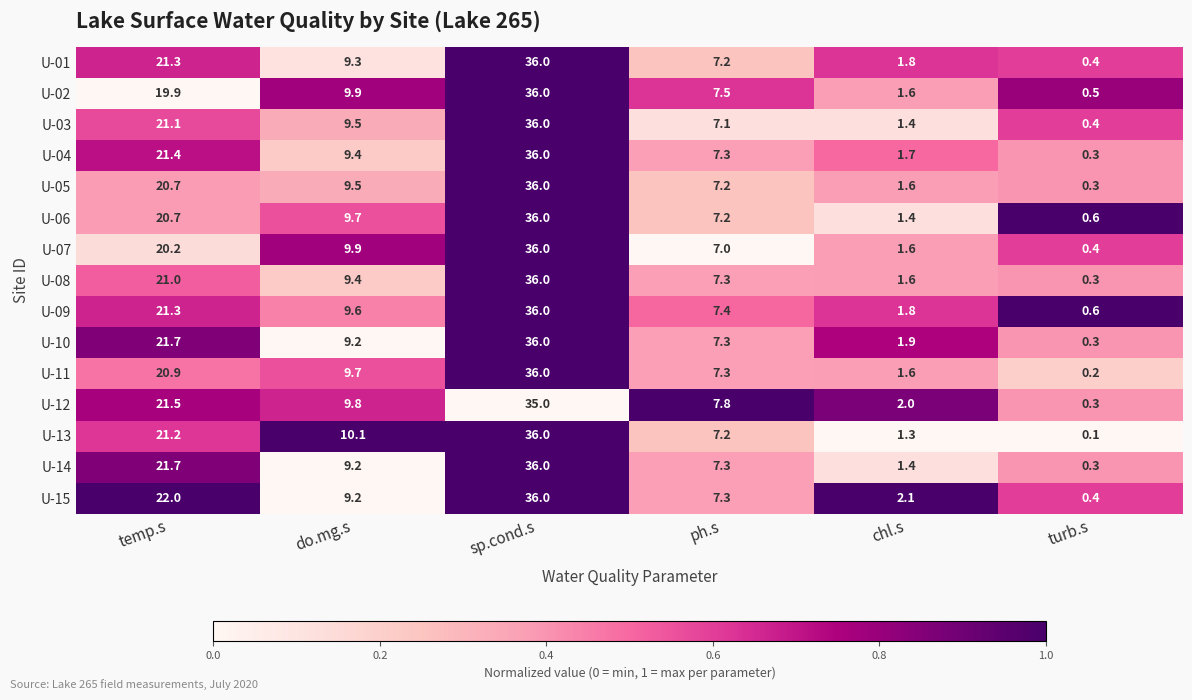

The value of U-10 at do.mg.s is 14.1. True or false?

False